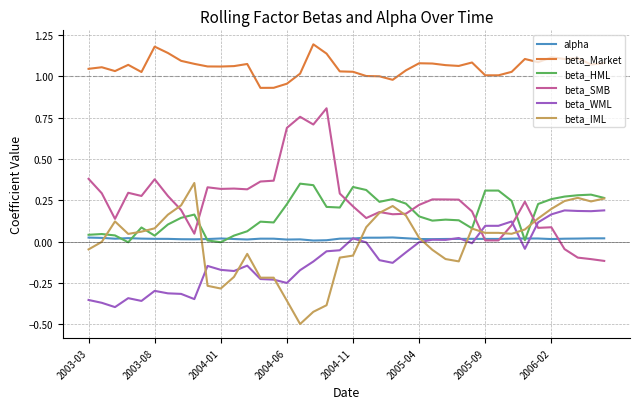

Which series has the largest total across all categories?

beta_Market